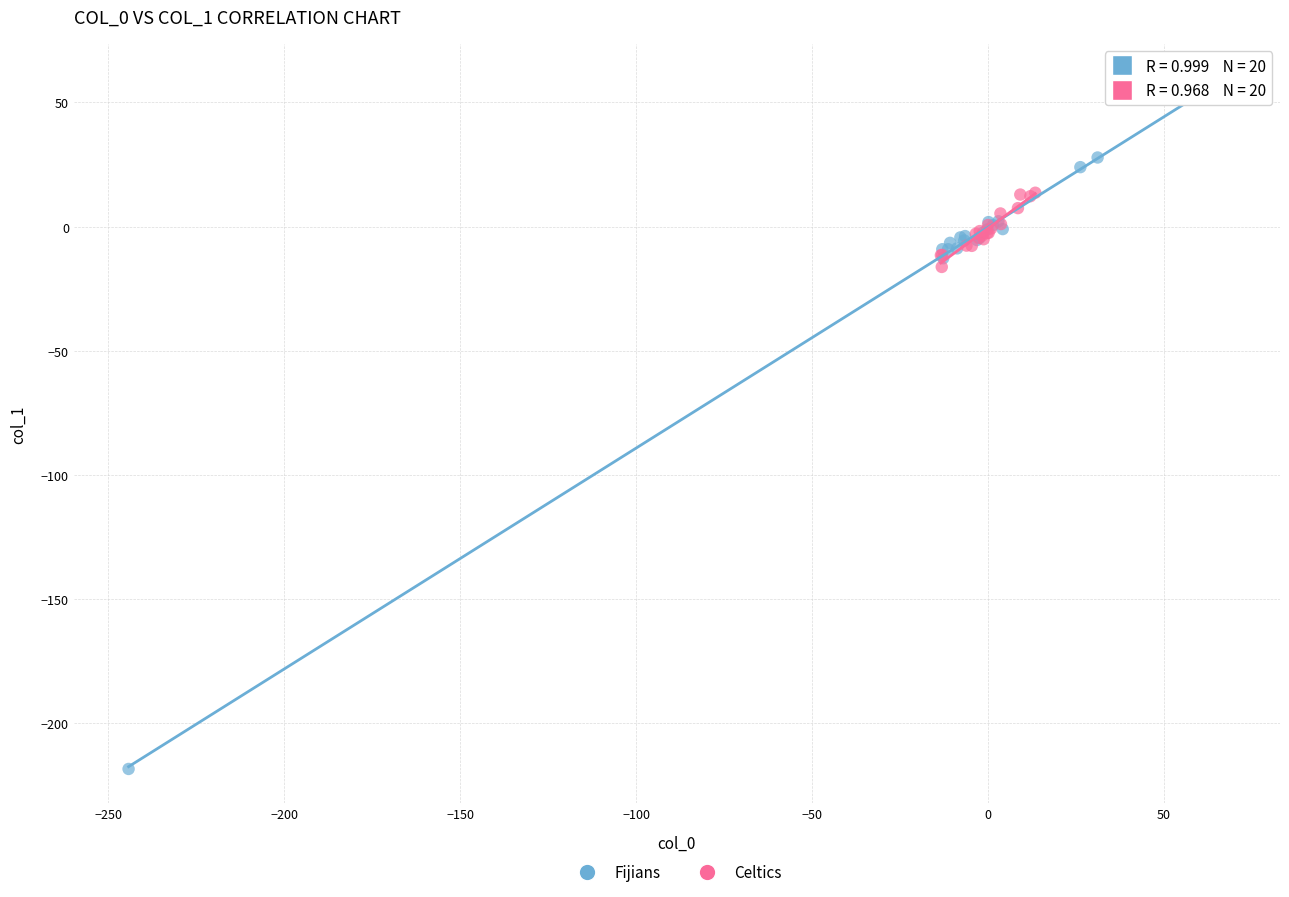

Which series reaches the minimum Y coordinate?

Fijians